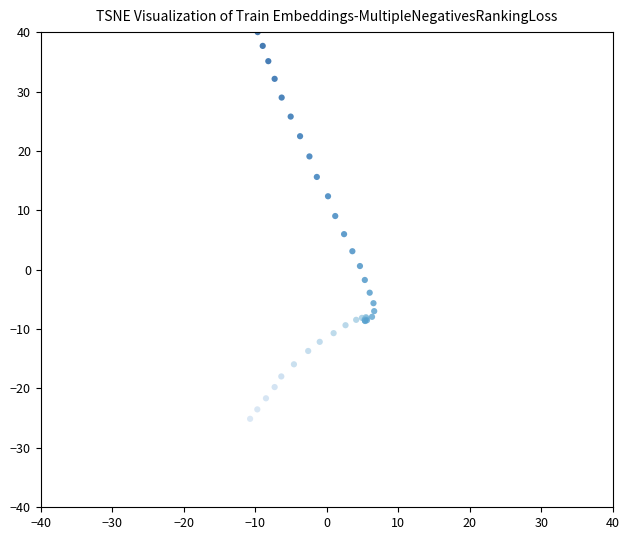

What Y value in the scatter plot is closest to 7?

6.0